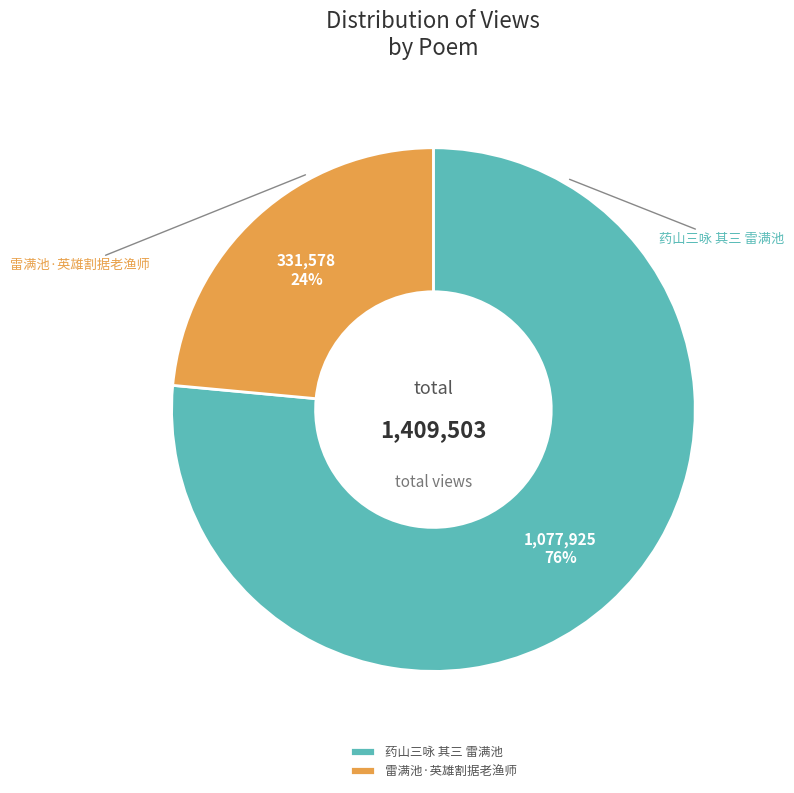

To the nearest percent, what portion does 雷满池·英雄割据老渔师 represent?

24%